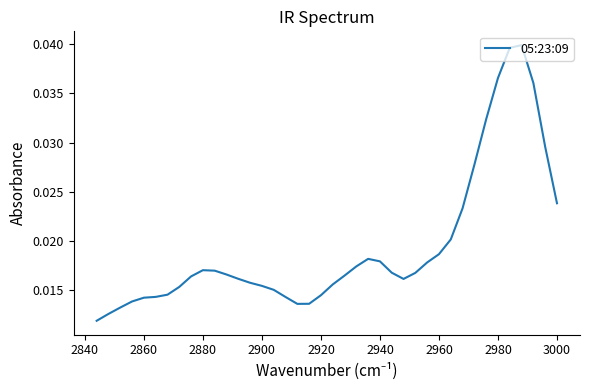

True or false: there are more than 1 points higher than both neighbors.

True